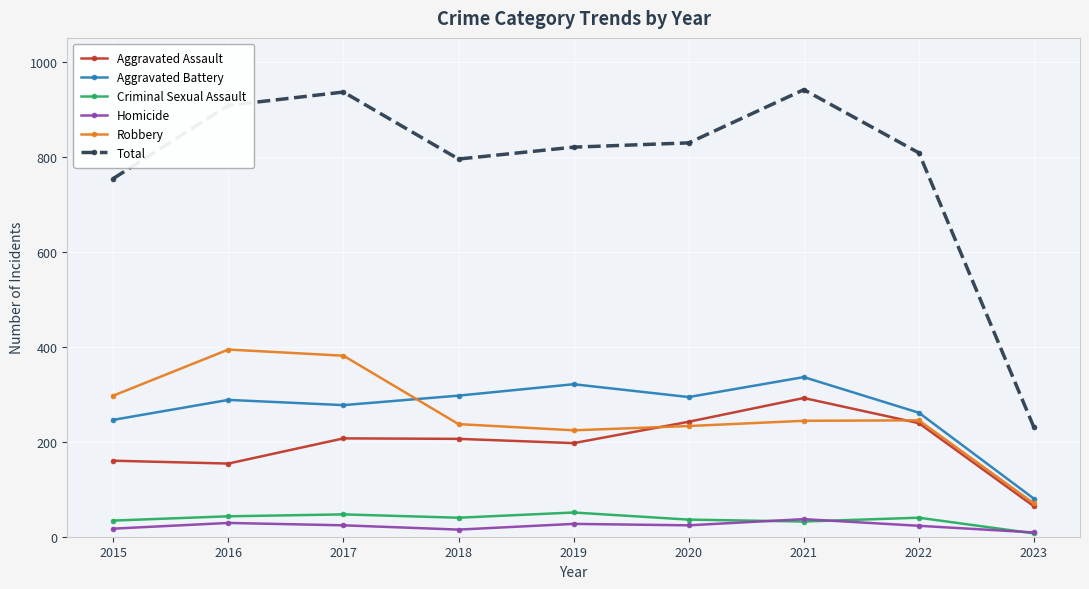

What is the difference between the second highest and second lowest values in the Criminal Sexual Assault series?

15